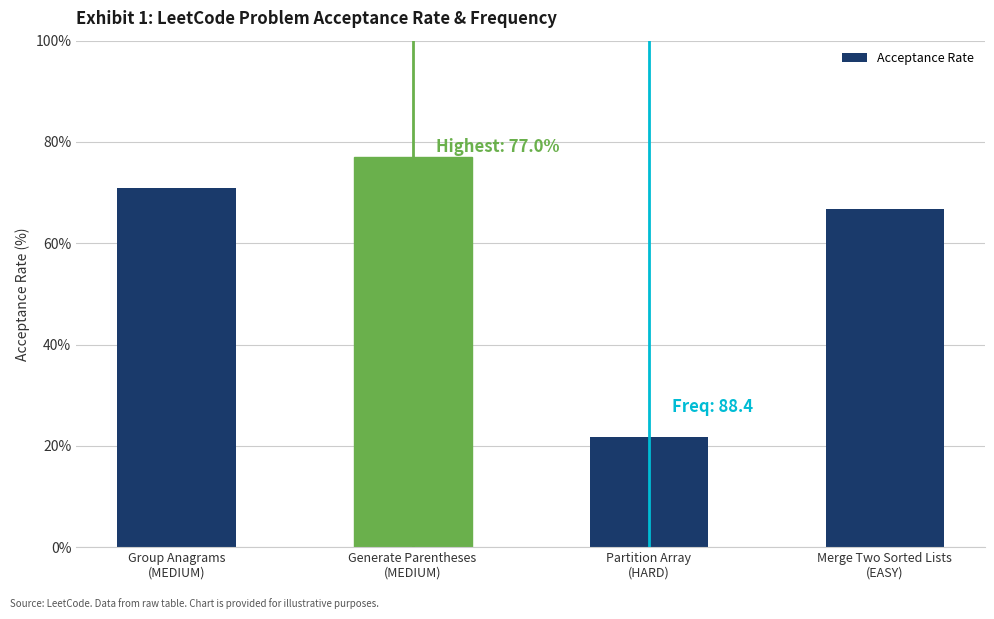

What is the value of the 4th bar from the left?

66.8